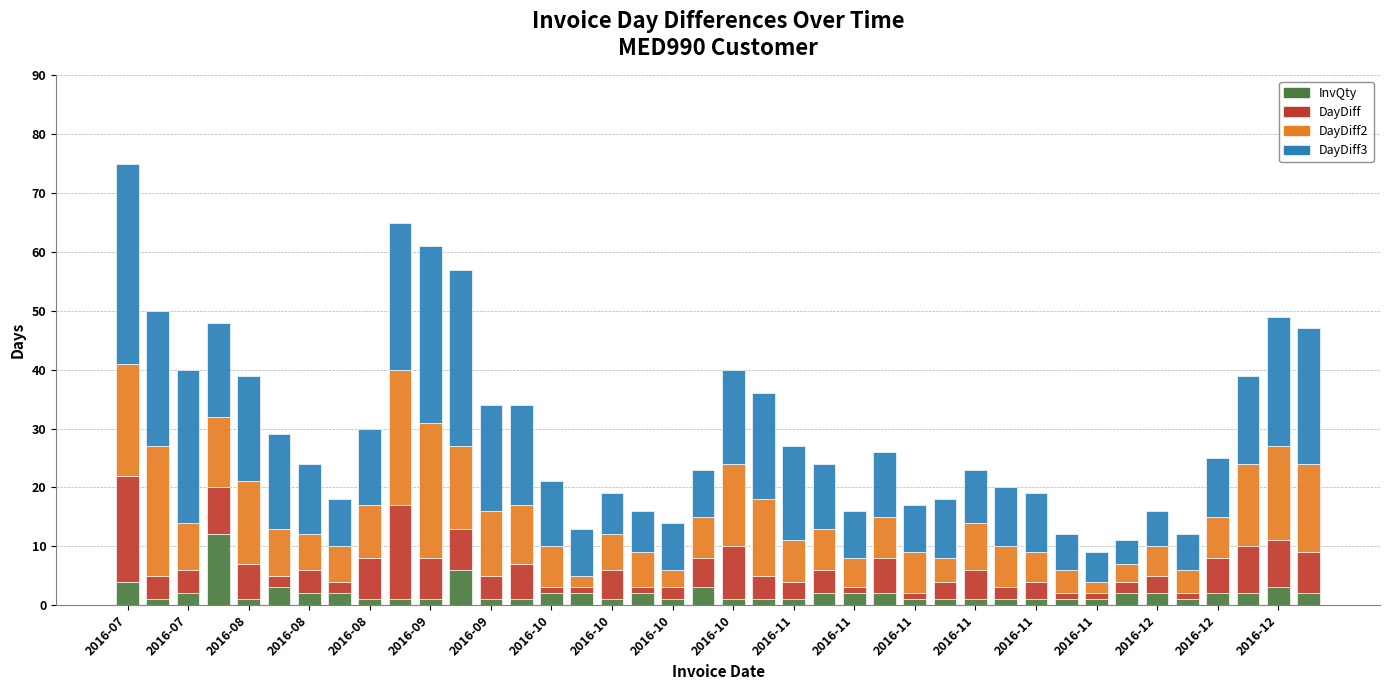

How many distinct data groups are displayed?

4